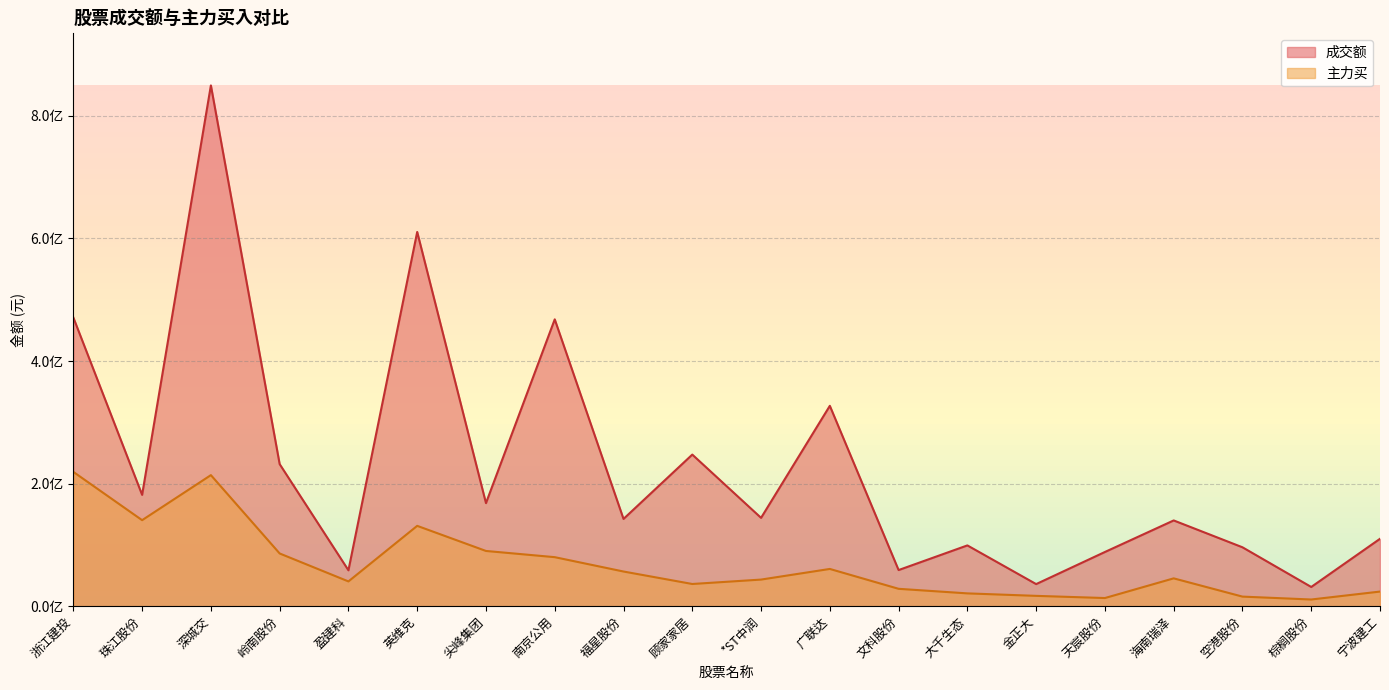

Where is 主力买 nearest to the value 114997081?

英维克